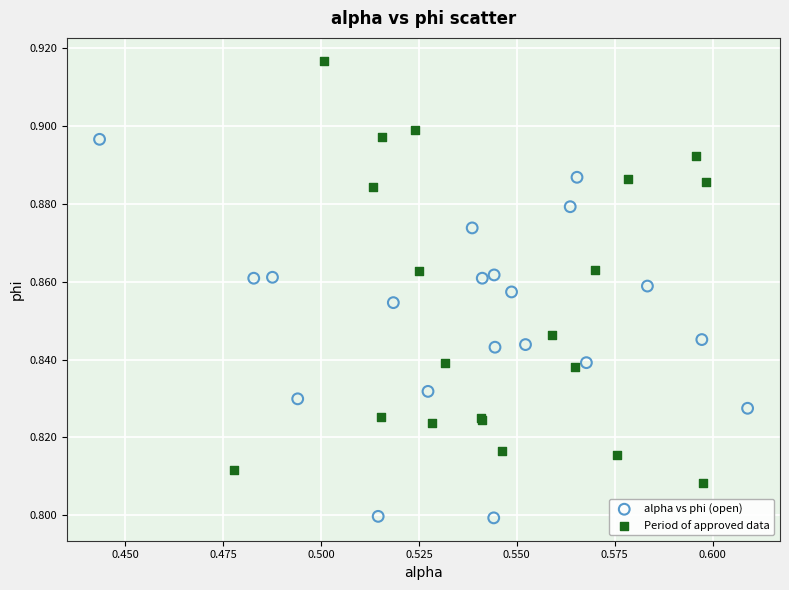

Which series reaches the minimum Y coordinate?

alpha vs phi (open)